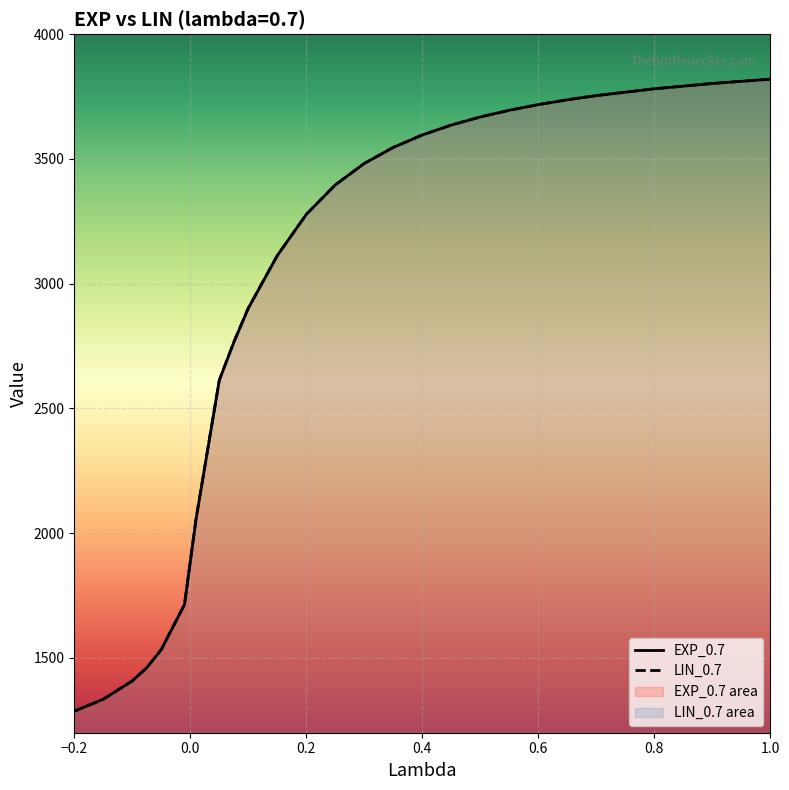

Which series has the largest range (max minus min)?

EXP_0.7